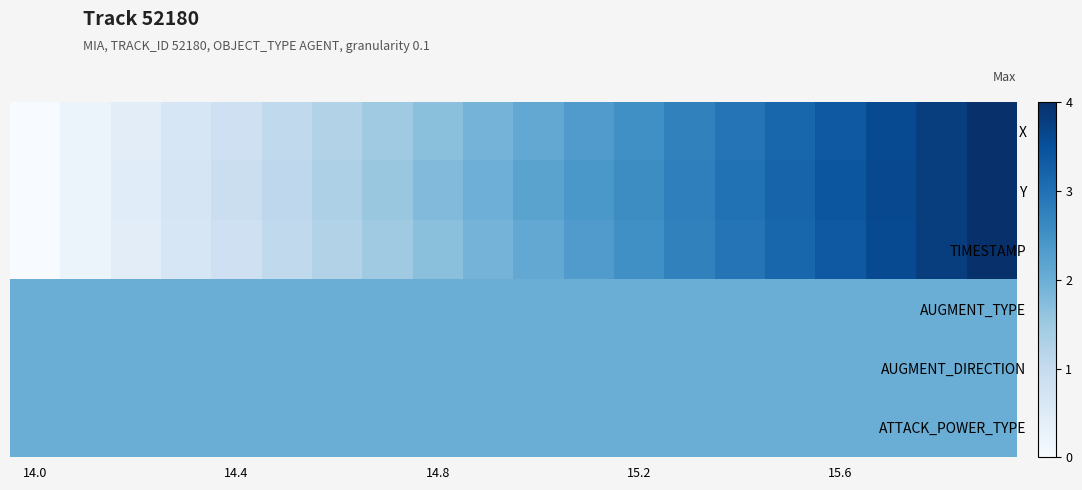

Reading left to right, extract all data points from this chart.

X: 0.0	0.1	0.1	0.2	0.2	0.3	0.3	0.4	0.4	0.5	0.5	0.6	0.6	0.7	0.7	0.8	0.8	0.9	0.9	1.0
Y: 0.0	0.1	0.1	0.2	0.2	0.3	0.3	0.4	0.4	0.5	0.5	0.6	0.6	0.7	0.7	0.8	0.9	0.9	0.9	1.0
TIMESTAMP: 0.0	0.1	0.1	0.2	0.2	0.3	0.3	0.4	0.4	0.5	0.5	0.6	0.6	0.7	0.7	0.8	0.8	0.9	0.9	1.0
AUGMENT_TYPE: 0.5	0.5	0.5	0.5	0.5	0.5	0.5	0.5	0.5	0.5	0.5	0.5	0.5	0.5	0.5	0.5	0.5	0.5	0.5	0.5
AUGMENT_DIRECTION: 0.5	0.5	0.5	0.5	0.5	0.5	0.5	0.5	0.5	0.5	0.5	0.5	0.5	0.5	0.5	0.5	0.5	0.5	0.5	0.5
ATTACK_POWER_TYPE: 0.5	0.5	0.5	0.5	0.5	0.5	0.5	0.5	0.5	0.5	0.5	0.5	0.5	0.5	0.5	0.5	0.5	0.5	0.5	0.5